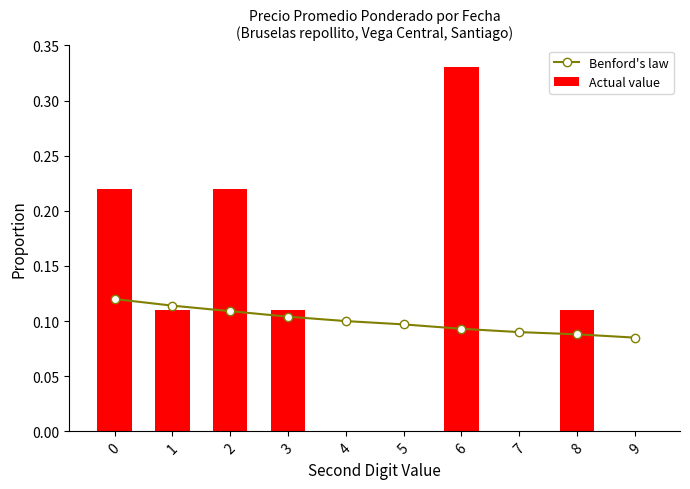

What is the sum of the Benford's law values at 6 and 3?

0.2